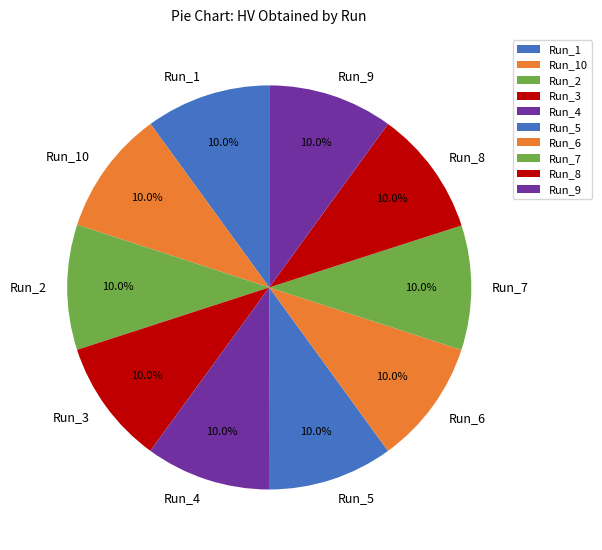

To the nearest percent, what is the combined percentage of Run_2 and Run_7?

20%